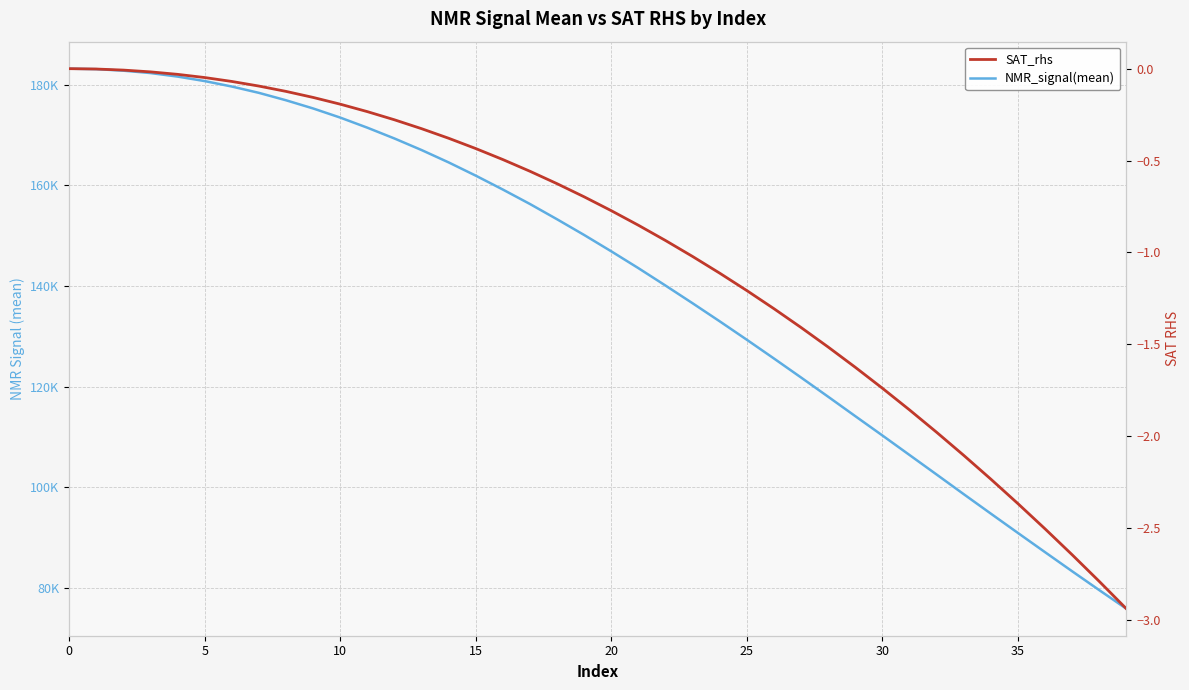

The value of NMR_signal(mean) at 38 is 40059.7. True or false?

False